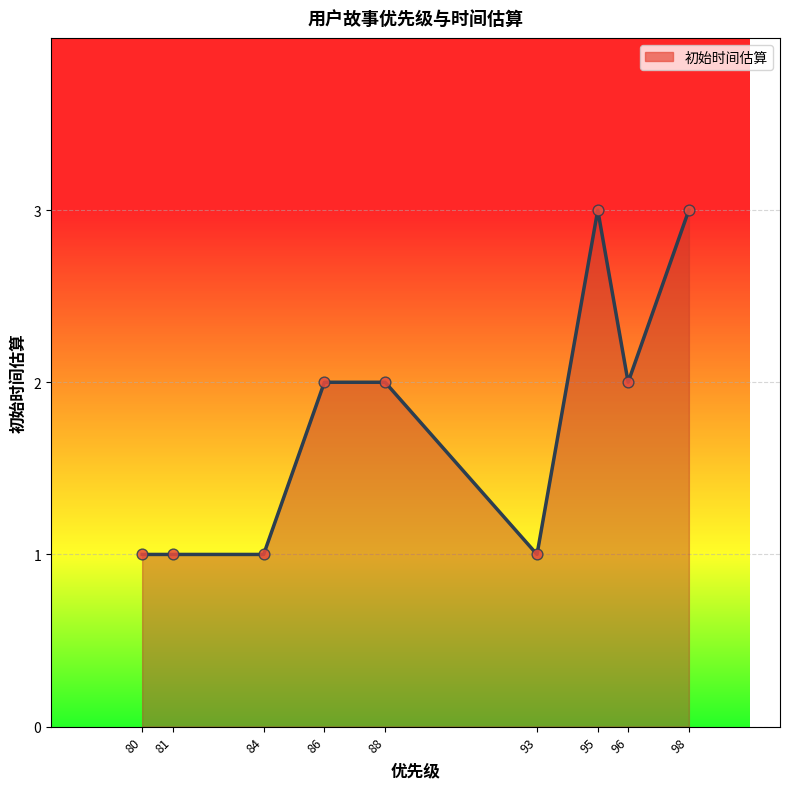

What is the ratio of the value at 96 to the value at 95?

0.7